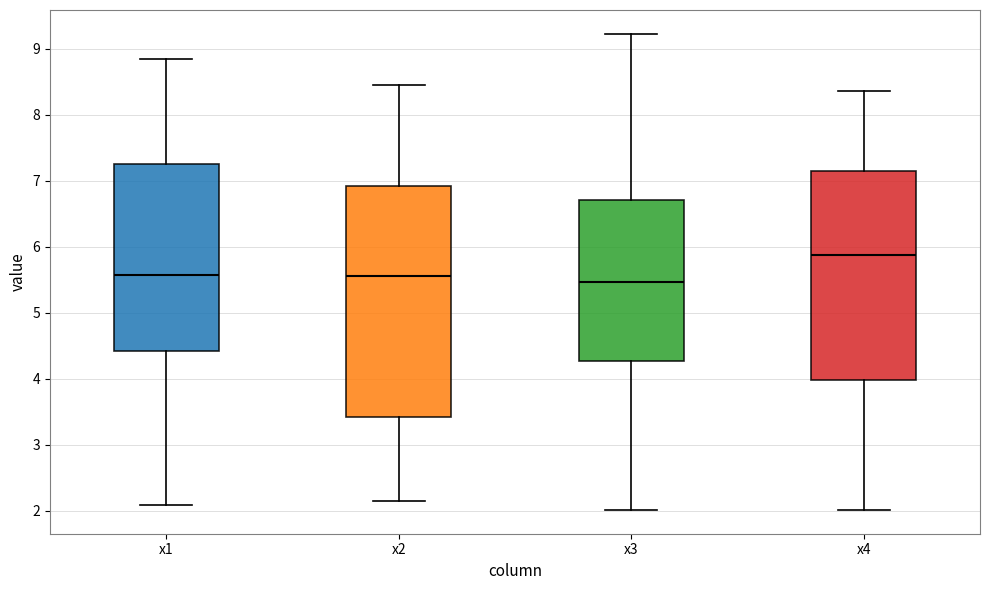

Comparing the boxes themselves (not the whiskers), which one is the tallest?

x2